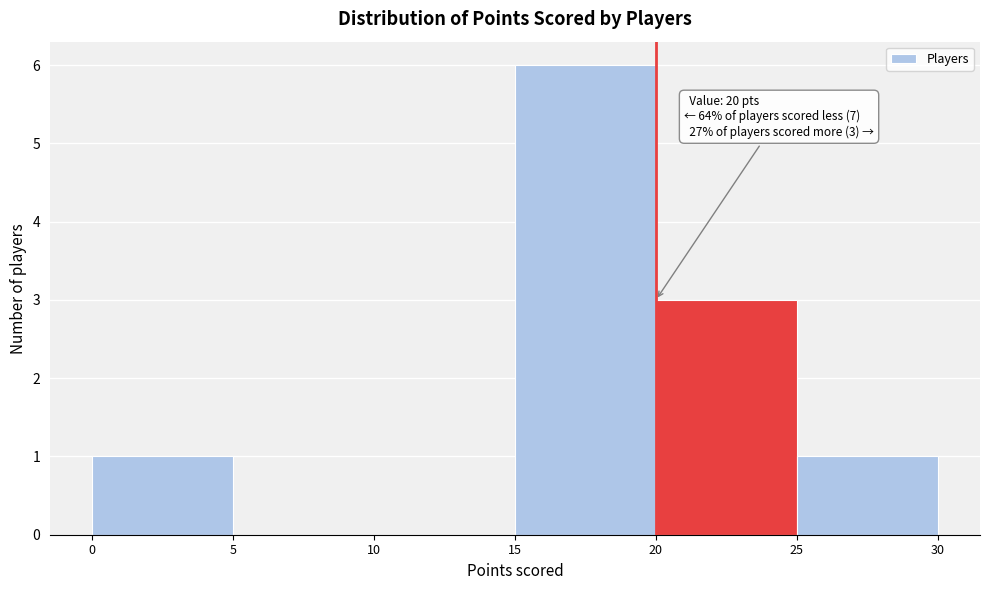

Over which range of the x-axis is the bar tallest?

15 to 20